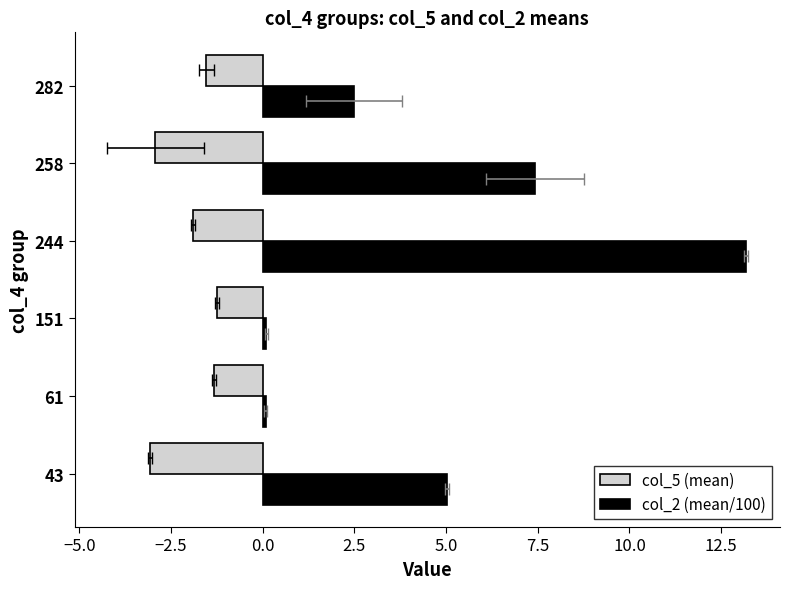

At how many categories does at least one series exceed 0?

6